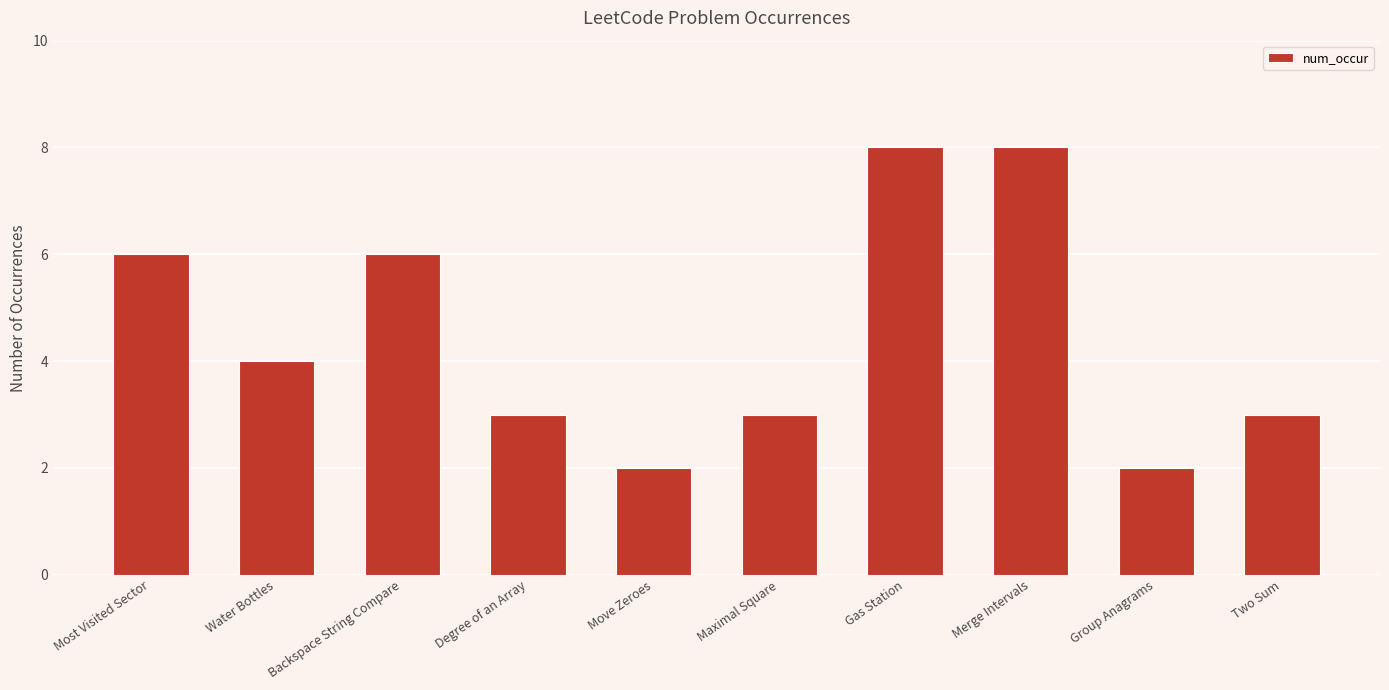

What is the change in value from Most Visited Sector to Water Bottles?

-2